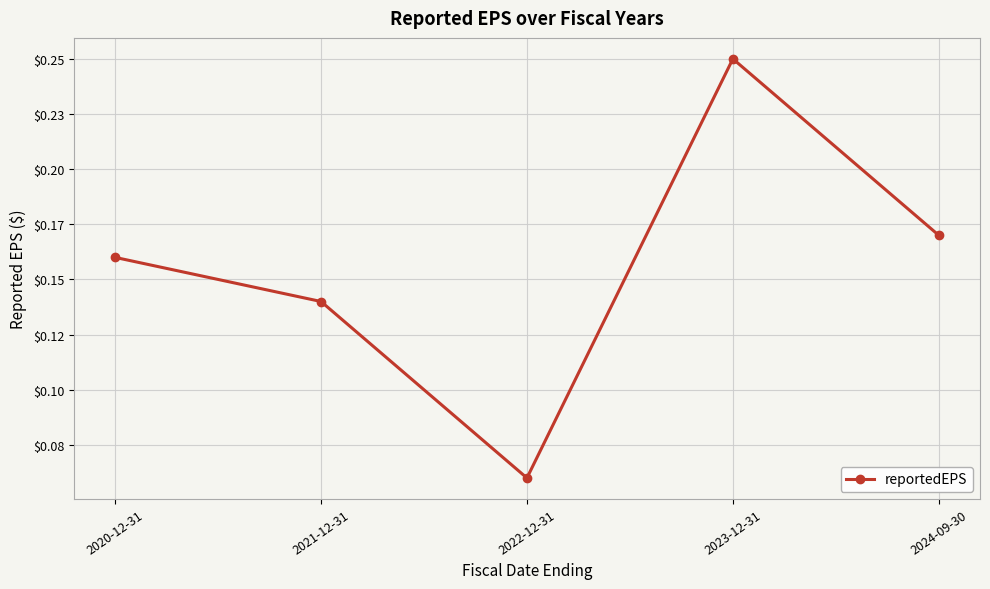

What is the sum of the values at 2021-12-31 and 2022-12-31?

0.2